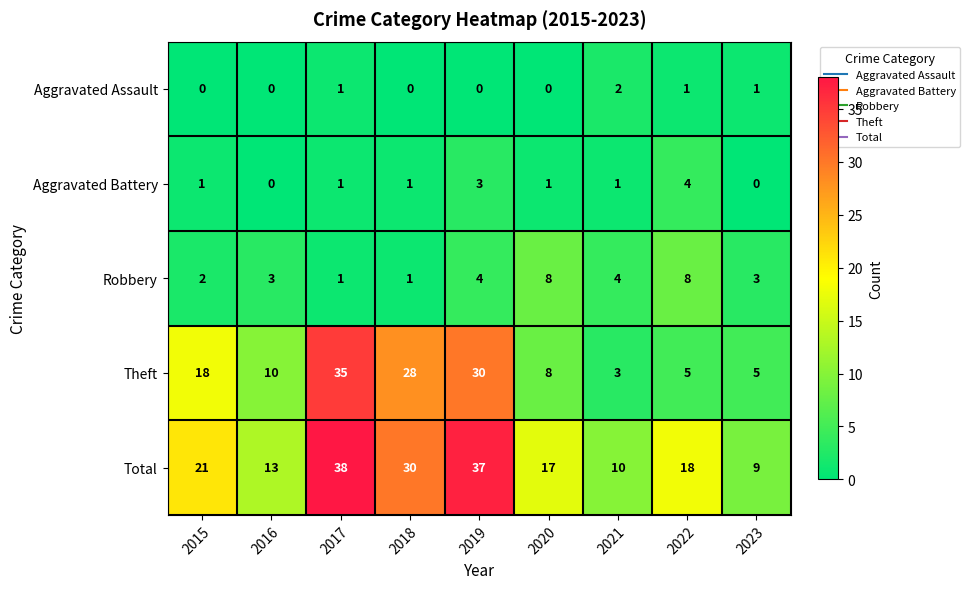

At which category does the chart reach its peak across all series?

2017